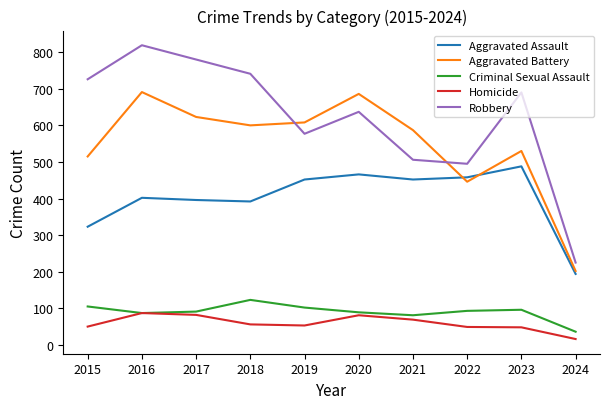

Between 2019 and 2021, which series saw the biggest shift?

Robbery